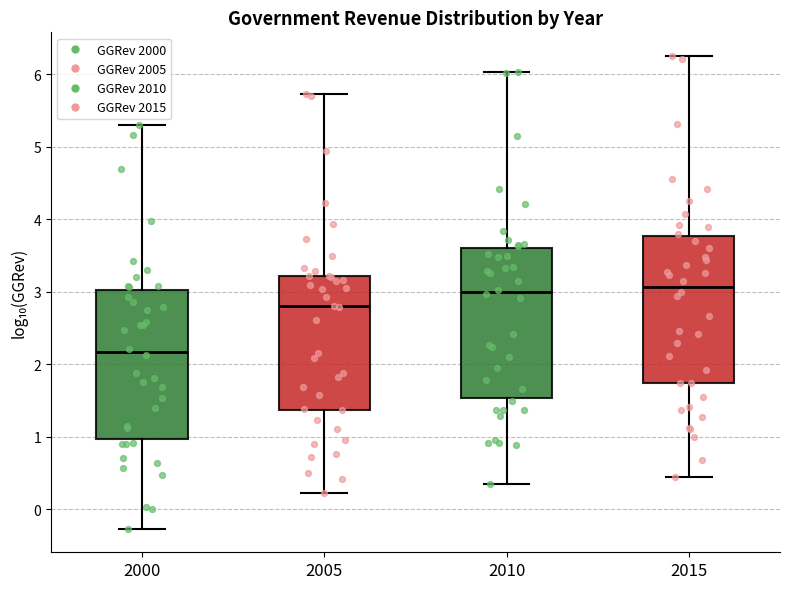

Where is the lower edge of the box at x = 2000 on the y-axis? The values are not printed on the chart, so give them approximately, as read against the axis.

1.0